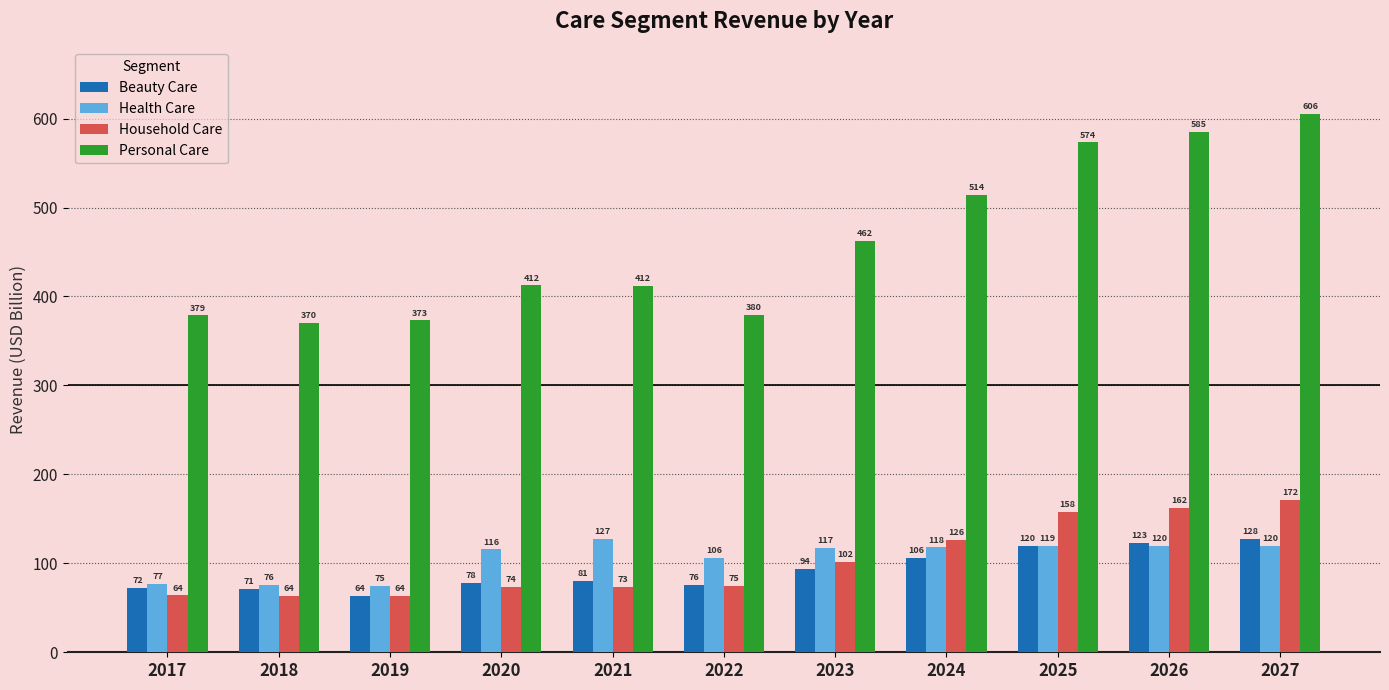

True or false: Beauty Care has a value of 155.1 at 2024.

False